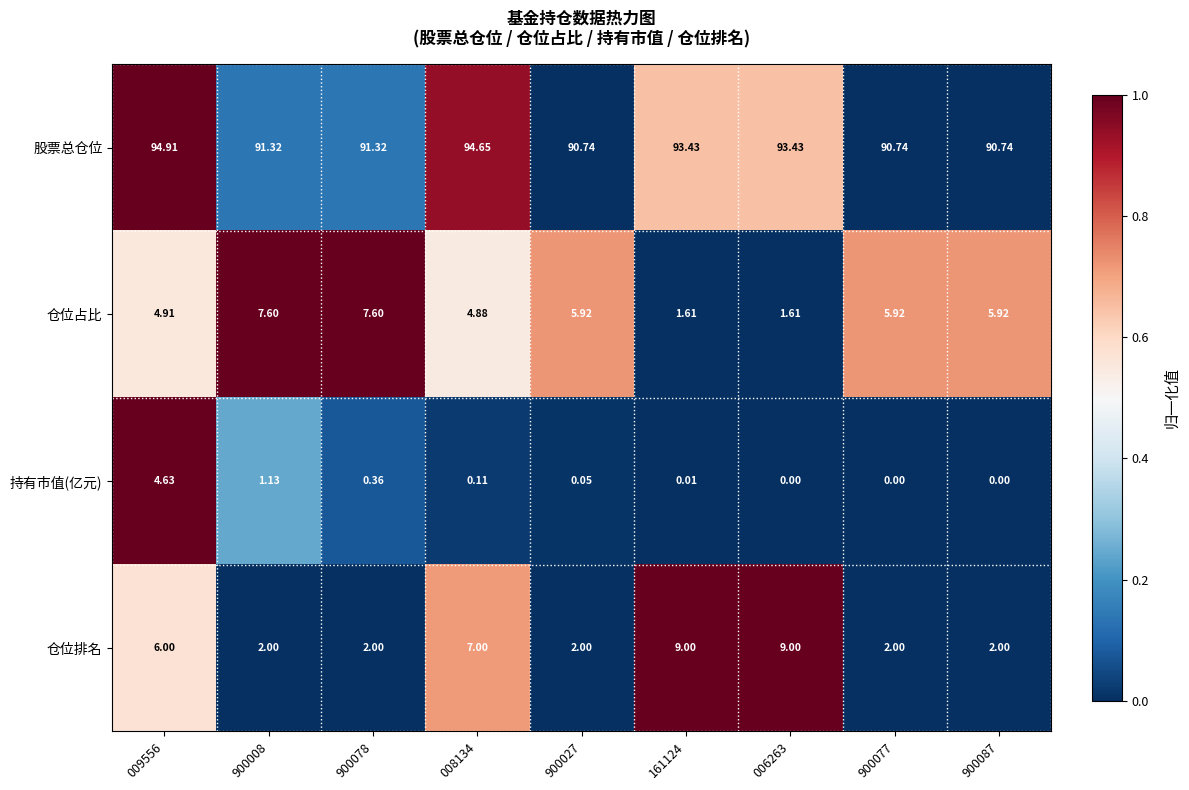

How many categories are shown in the chart?

9